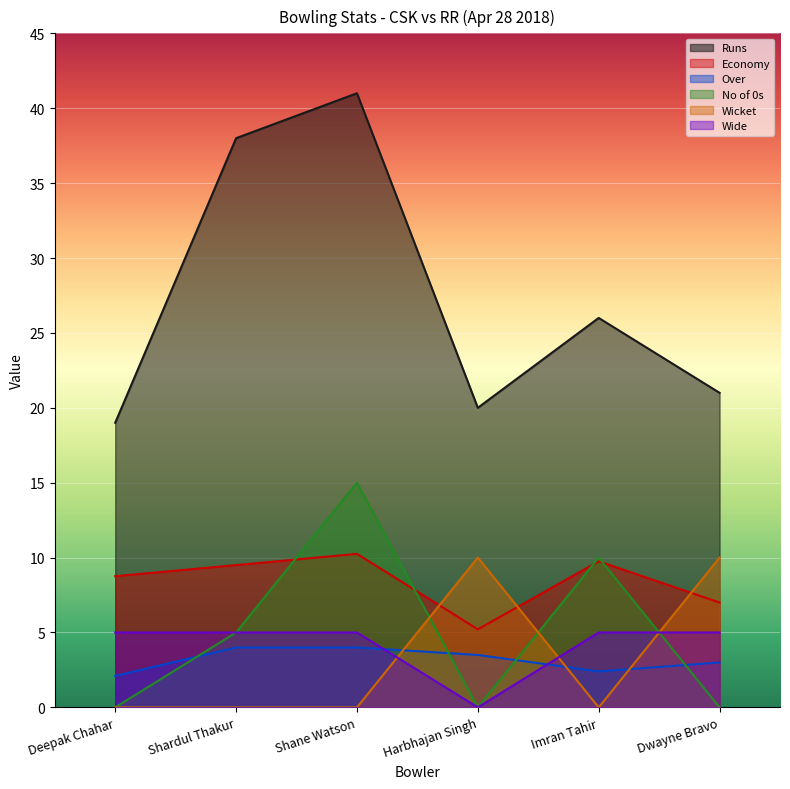

Reading left to right, extract all data points from this chart.

Runs: 19.0	38.0	41.0	20.0	26.0	21.0
Economy: 8.8	9.5	10.2	5.2	9.8	7.0
Over: 2.1	4.0	4.0	3.5	2.4	3.0
No of 0s: 0.0	5.0	15.0	0.0	10.0	0.0
Wicket: 0.0	0.0	0.0	10.0	0.0	10.0
Wide: 5.0	5.0	5.0	0.0	5.0	5.0